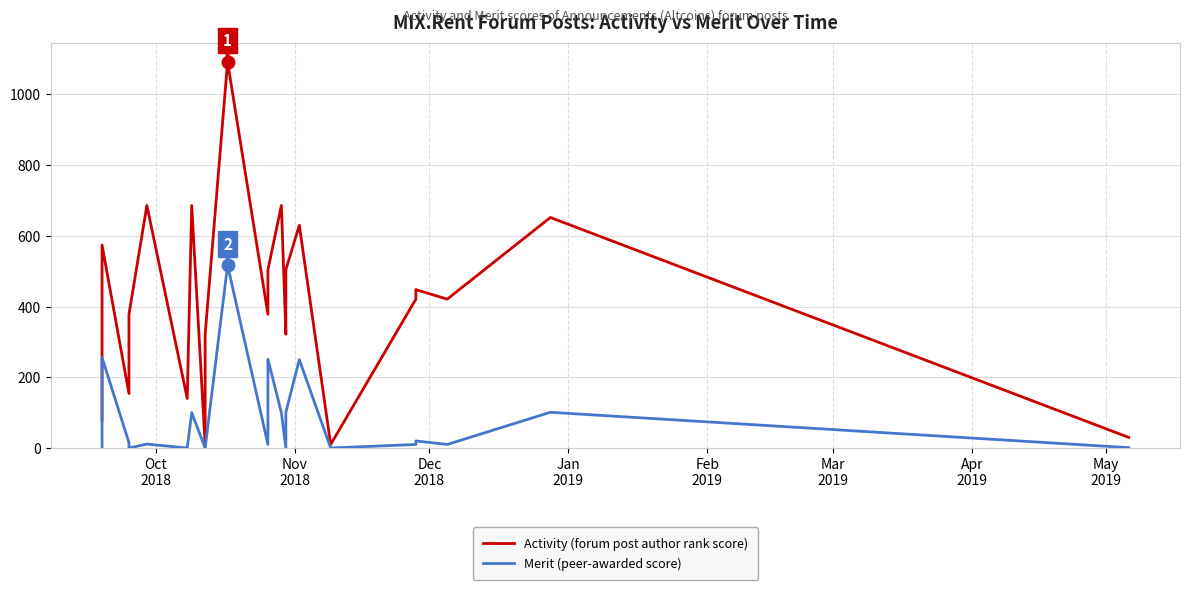

The Activity series shows 198 at 9. True or false?

False